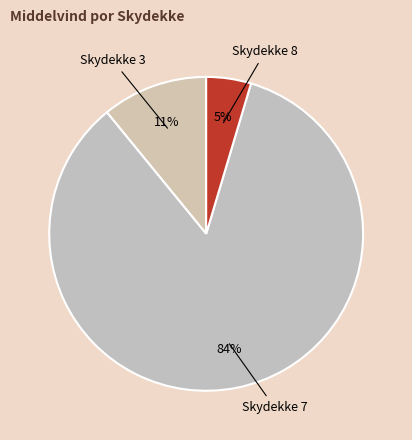

Count the number of slices in the pie.

3